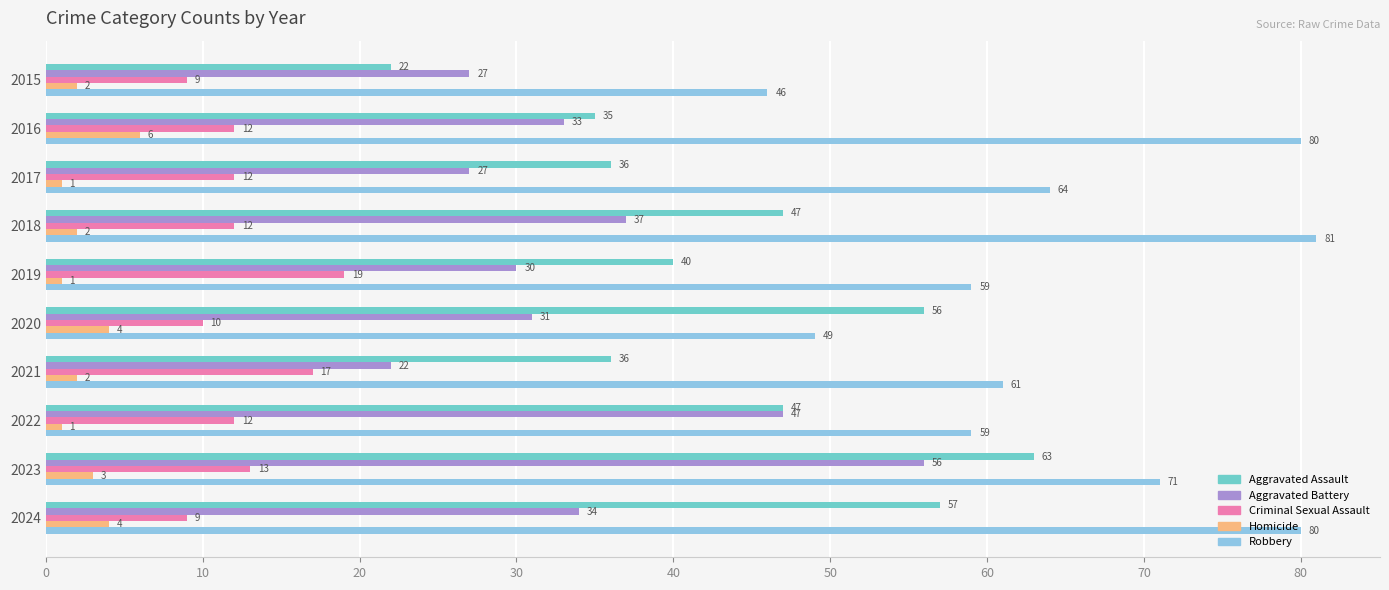

Where is Aggravated Battery nearest to the value 39?

2018